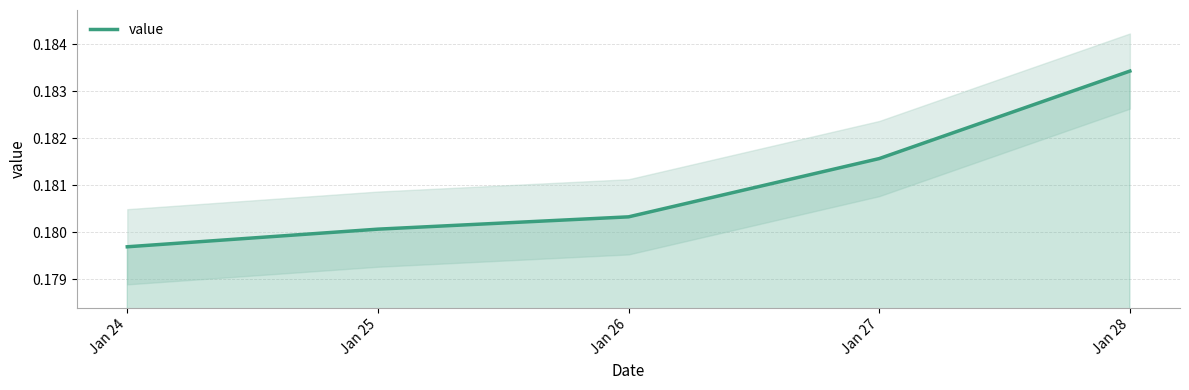

What is the greatest value displayed?

0.2